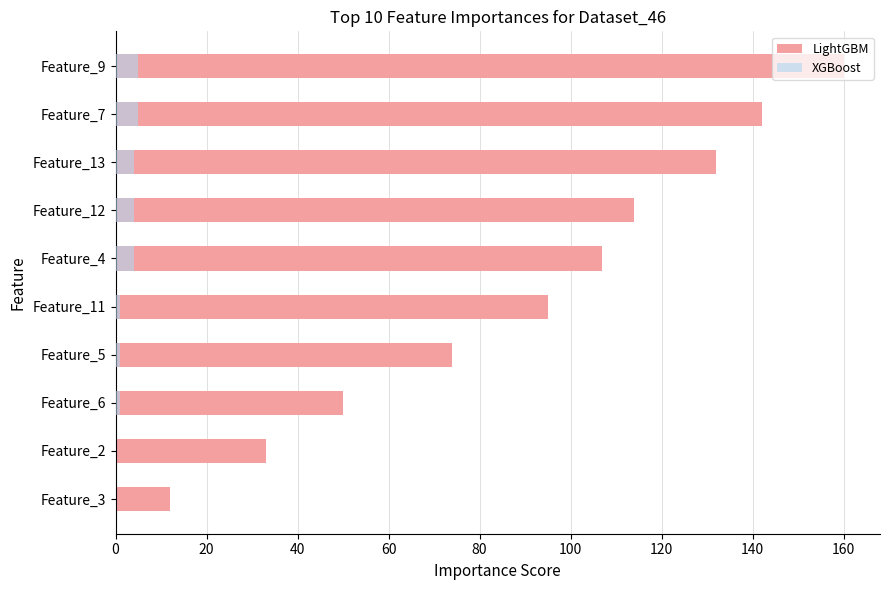

How many bars are there in total?

20